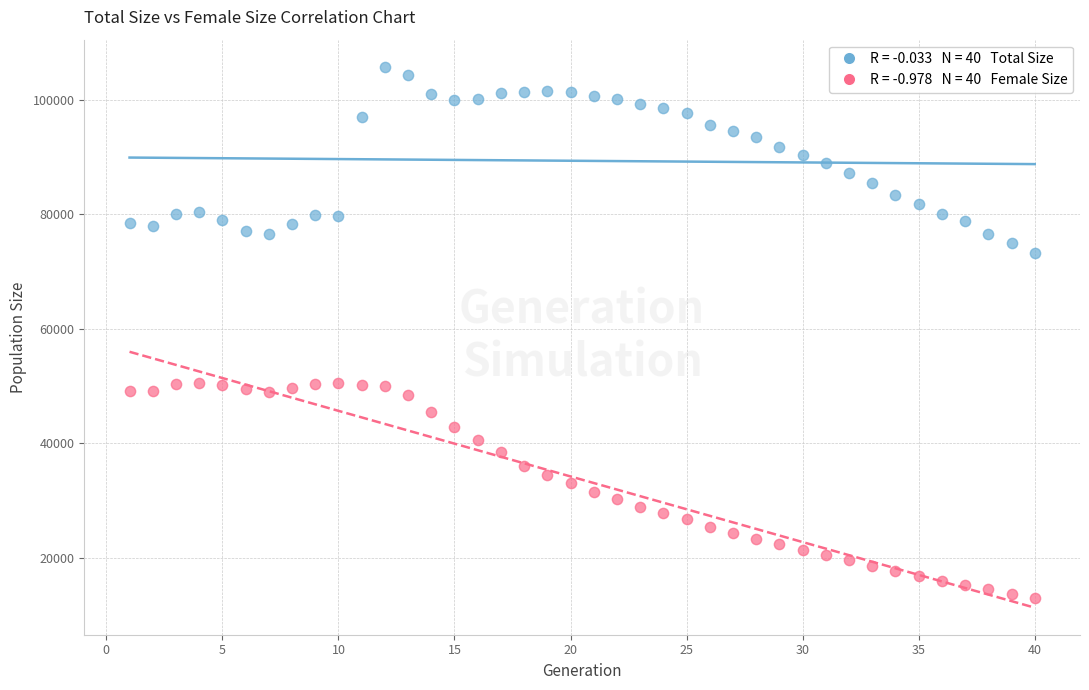

Across all data points, what is the range of Y values (max minus min)?

92777